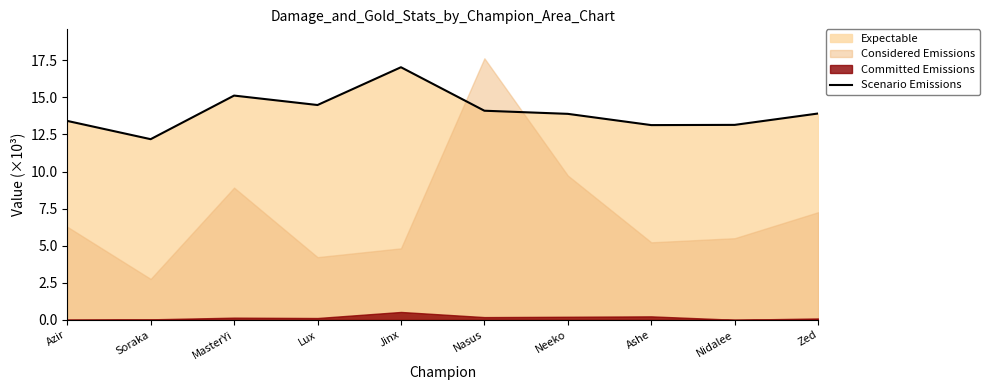

Does the chart display data point markers on the line(s)?

No